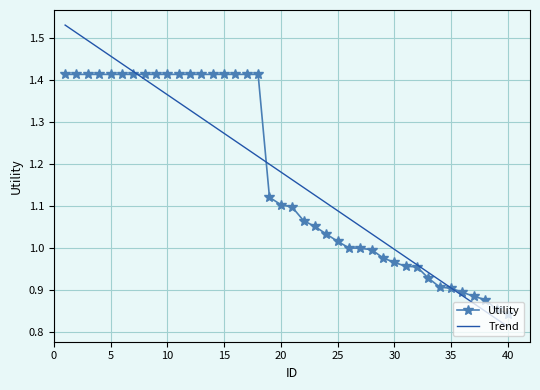

List the series in order of their peak value, lowest first.

Utility, Trend